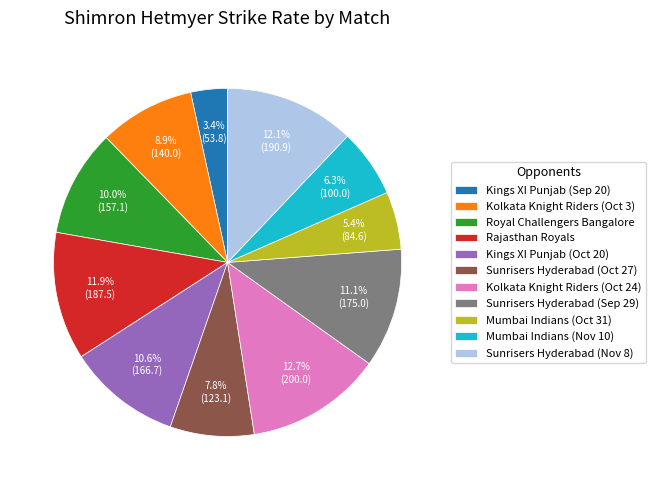

Approximately how many times larger is the value at Kolkata Knight Riders (Oct 24) compared to Royal Challengers Bangalore?

1.3